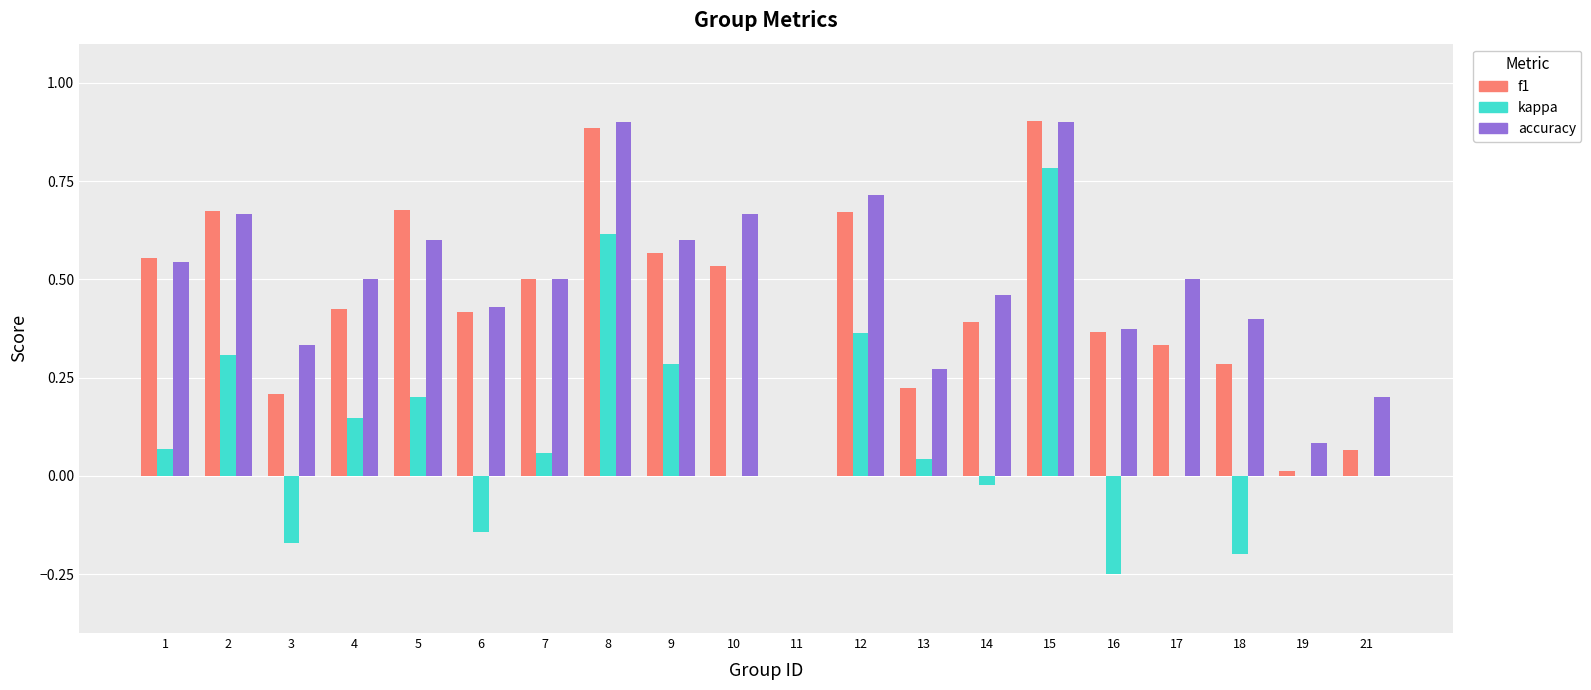

Which series changed the most between 8 and 14?

kappa